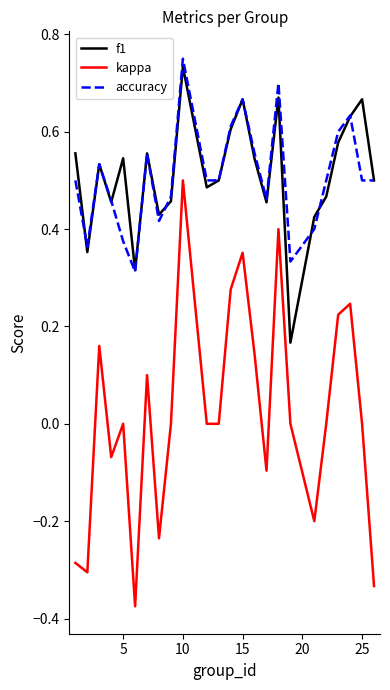

True or false: accuracy and kappa intersect in this chart.

False